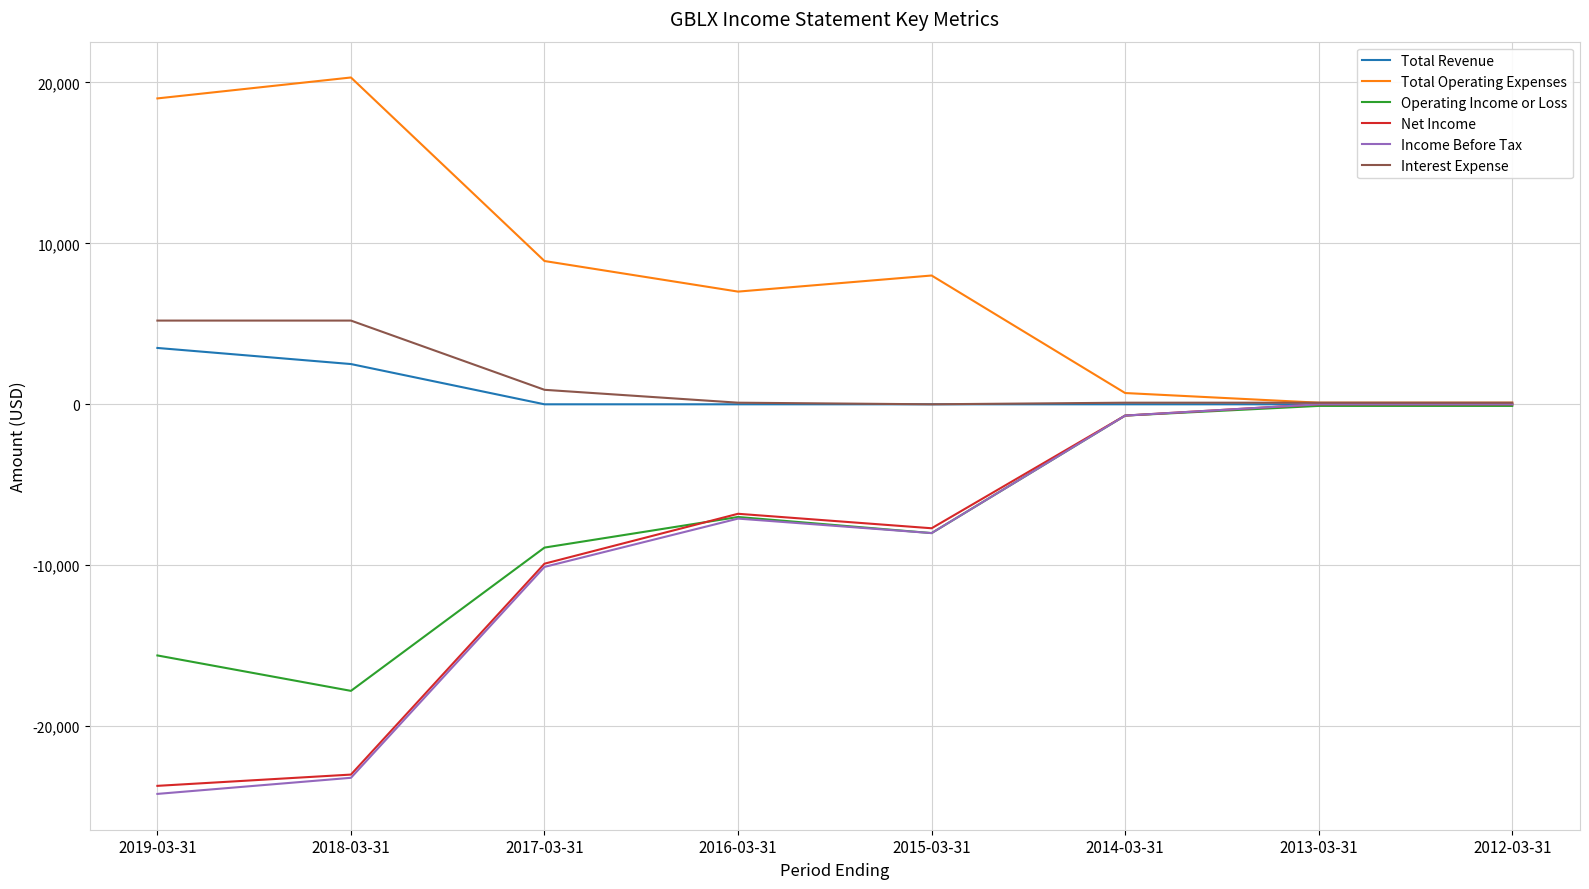

Which category has the highest value across all series?

2018-03-31